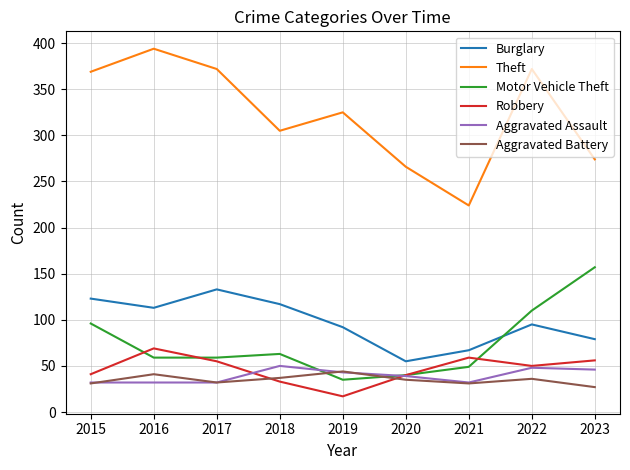

How many lines are shown in the chart?

6